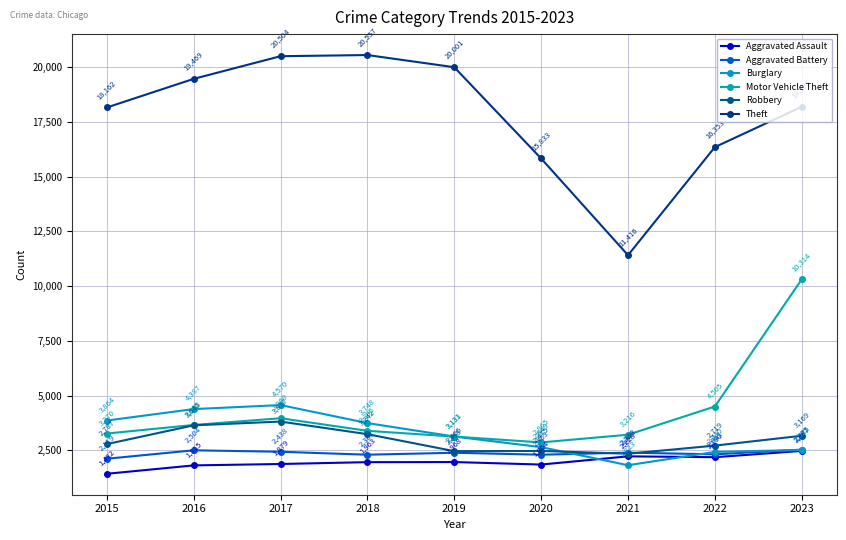

Which category has the highest value across all series?

2018